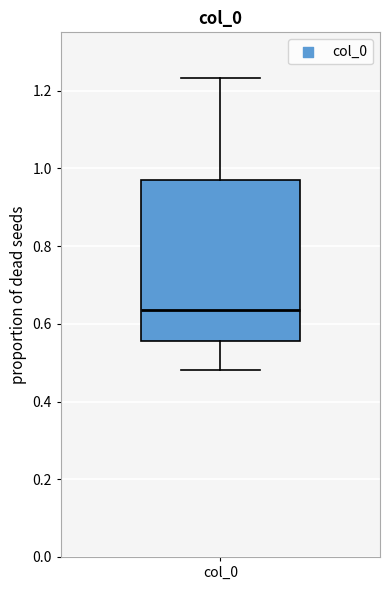

Where is the upper edge of the box for col_0 on the y-axis? The values are not printed on the chart, so give them approximately, as read against the axis.

0.96